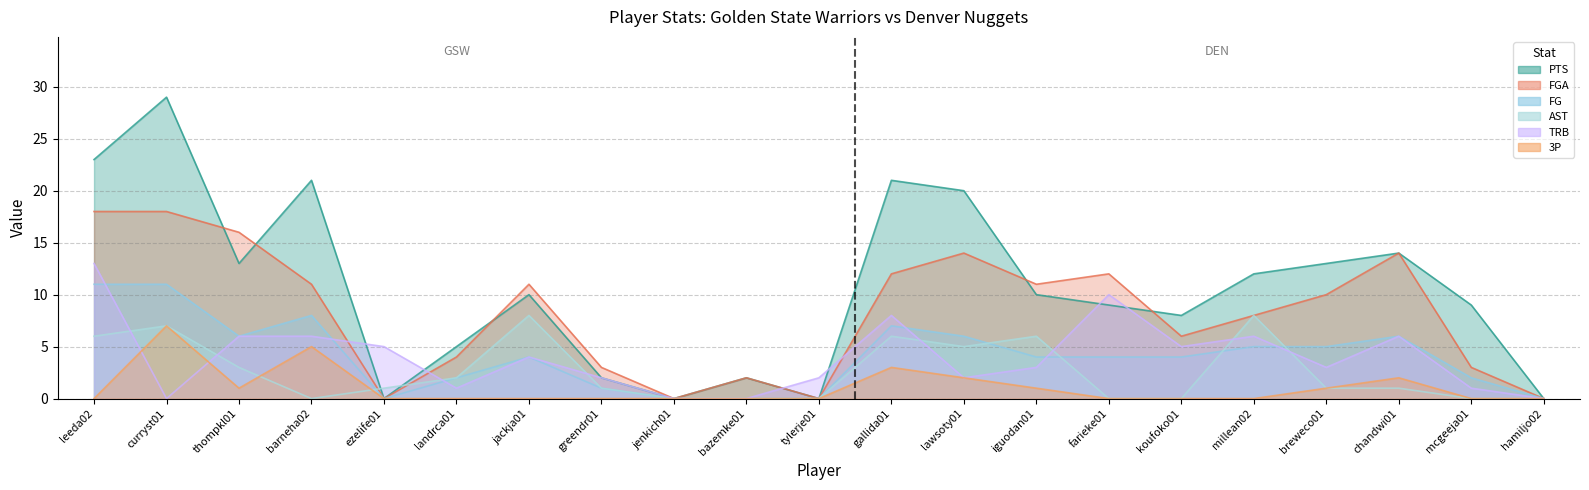

How many data points in FGA are above 10?

10